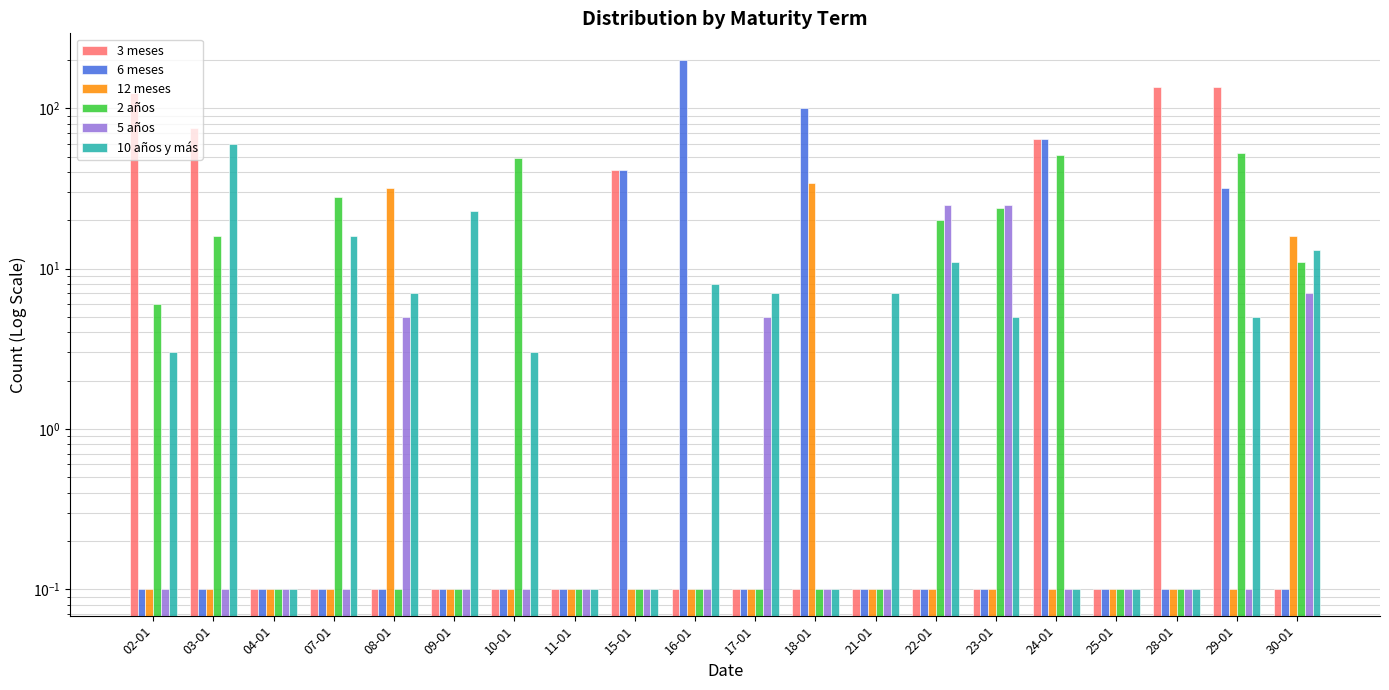

Is it true that 3 meses equals 136.0 at 28-01?

True